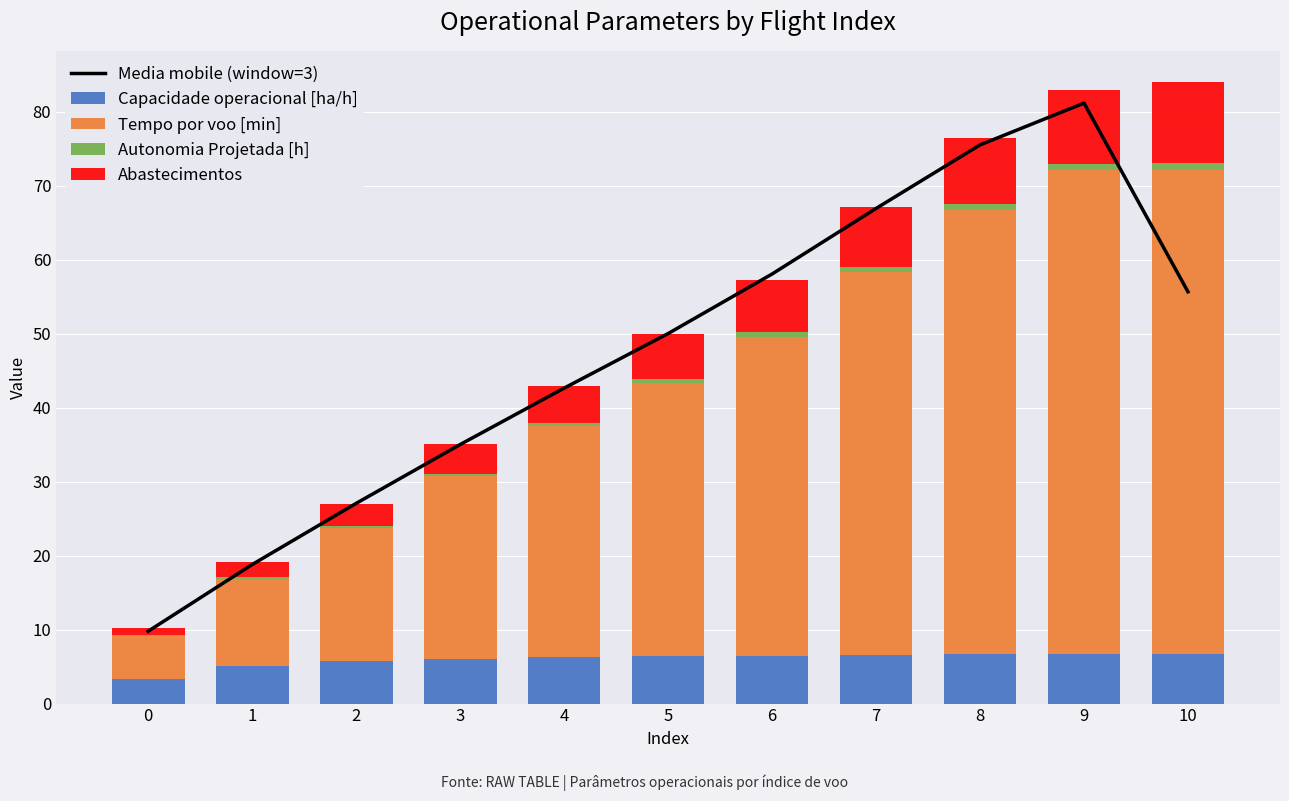

The value of Tempo por voo [min] at 8 is 31.8. True or false?

False